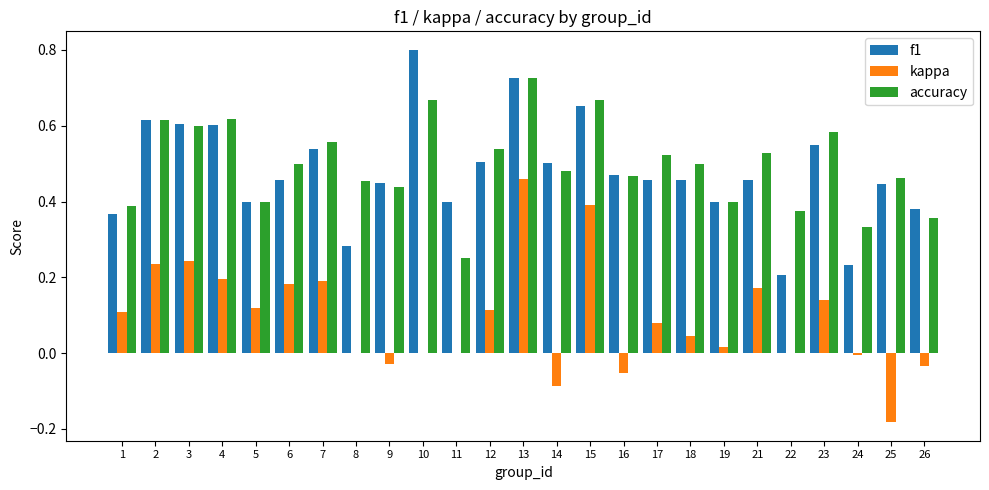

How many groups of bars are there?

25